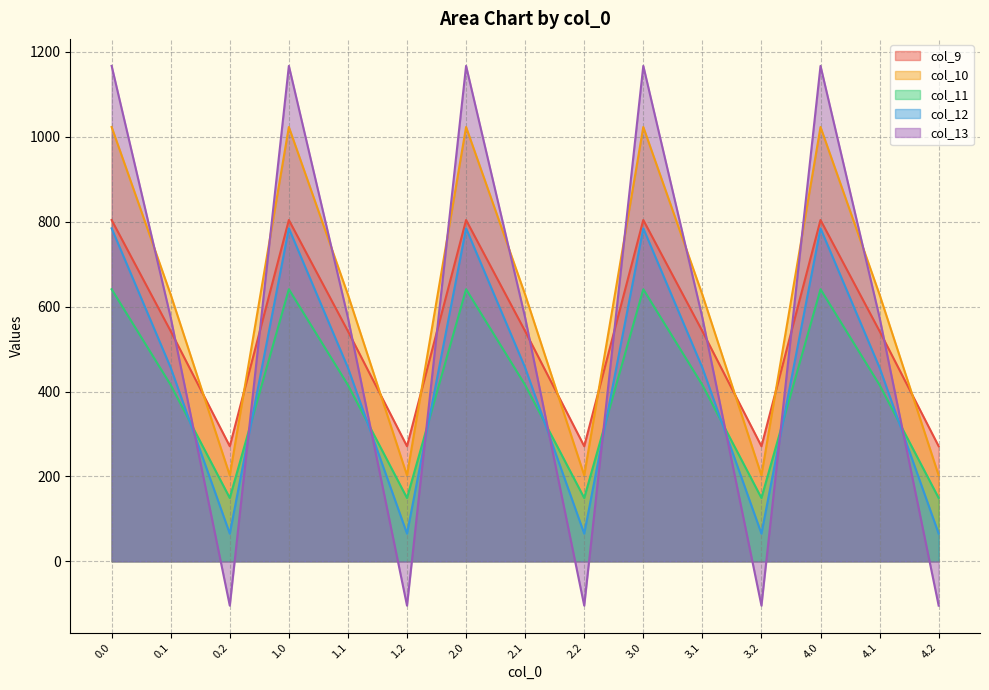

Reading left to right, what are all the values shown in this chart?

col_9: 804.0	542.1	271.1	804.0	542.1	271.1	804.0	542.1	271.1	804.0	542.1	271.1	804.0	542.1	271.1
col_10: 1023.2	628.1	202.5	1023.2	628.1	202.5	1023.2	628.1	202.5	1023.2	628.1	202.5	1023.2	628.1	202.5
col_11: 640.9	415.4	149.1	640.9	415.4	149.1	640.9	415.4	149.1	640.9	415.4	149.1	640.9	415.4	149.1
col_12: 784.4	456.1	65.2	784.4	456.1	65.2	784.4	456.1	65.2	784.4	456.1	65.2	784.4	456.1	65.2
col_13: 1167.2	574.0	-104.4	1167.2	574.0	-104.4	1167.2	574.0	-104.4	1167.2	574.0	-104.4	1167.2	574.0	-104.4